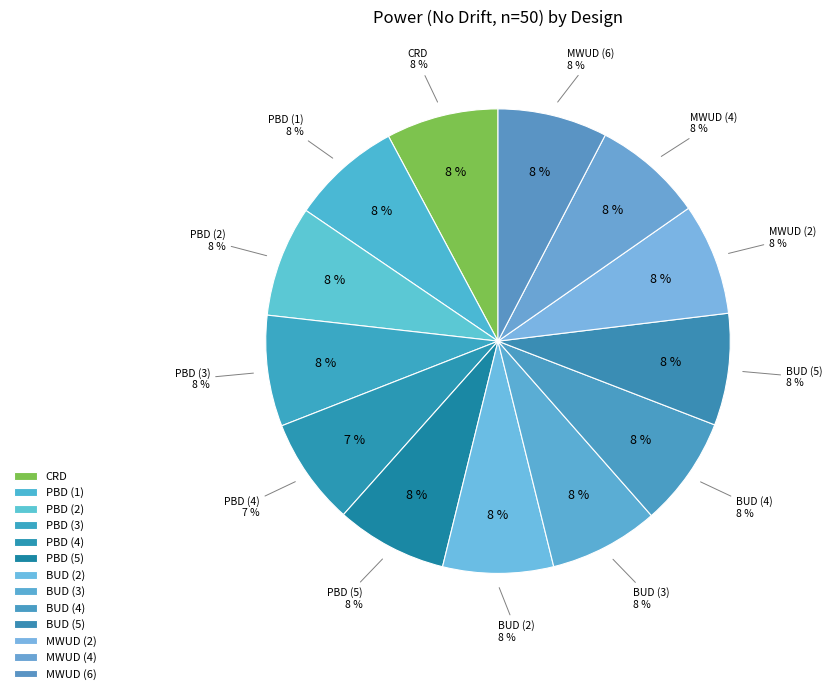

True or false: MWUD (2) accounts for 8% of the total.

True